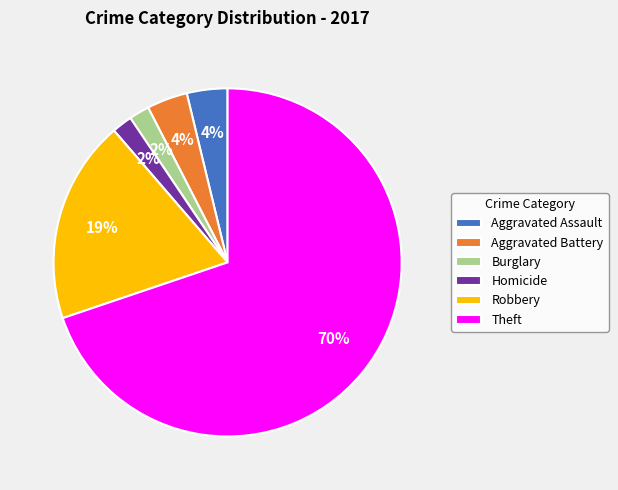

Is the sum of Aggravated Battery and Theft greater than half?

Yes